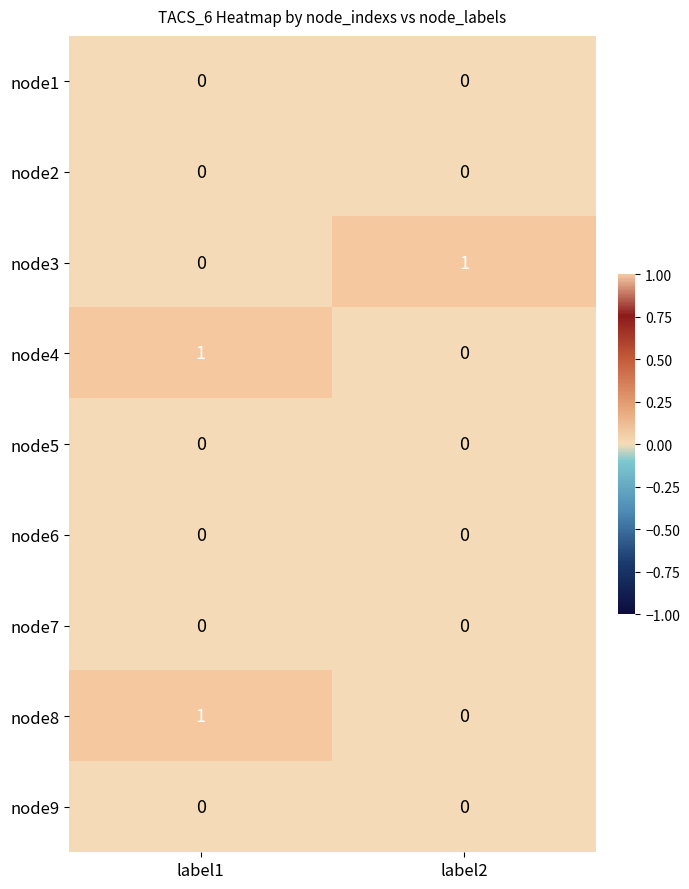

How many distinct data groups are displayed?

9